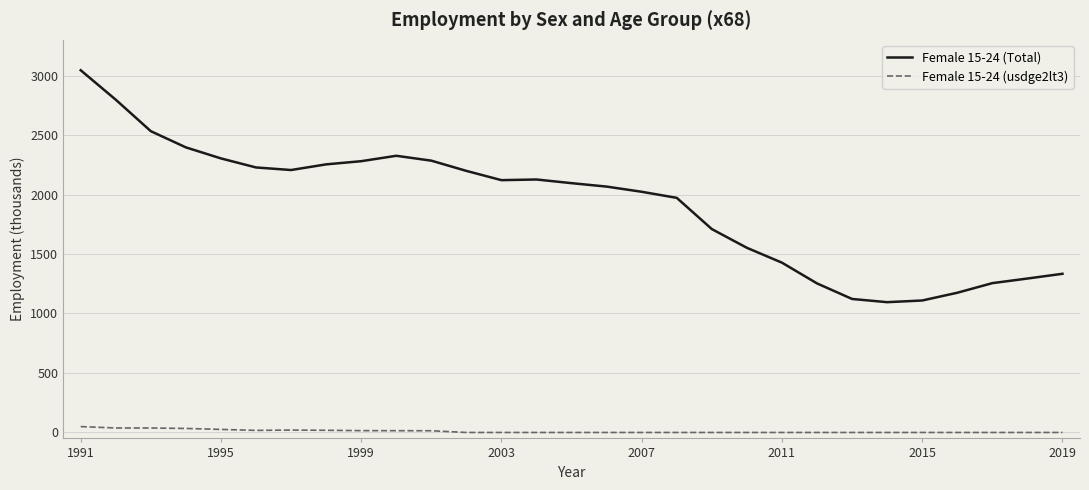

What is the highest value of the Female 15-24 (Total) series?

3044.5